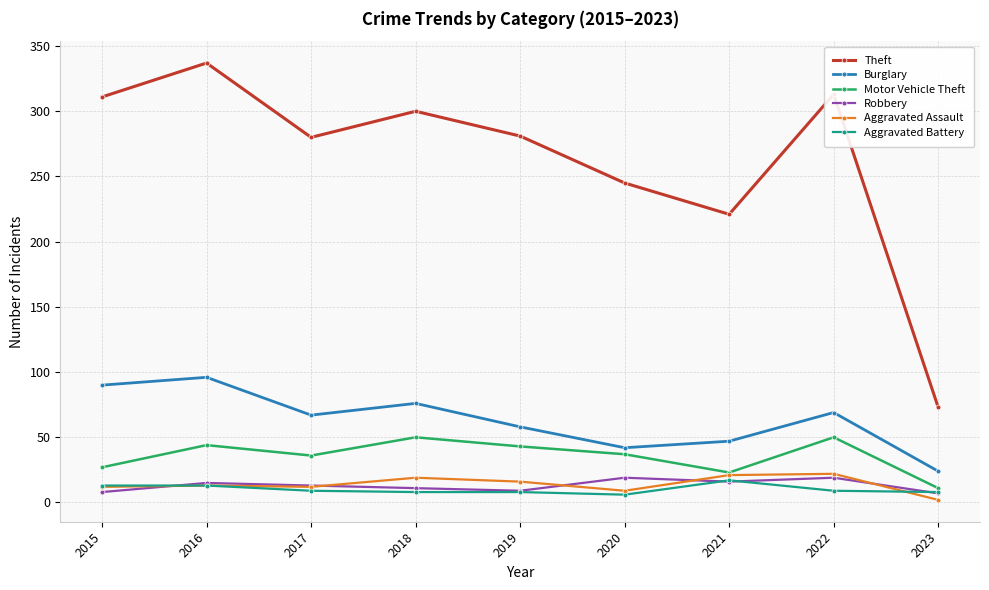

Which series has the largest range (max minus min)?

Theft